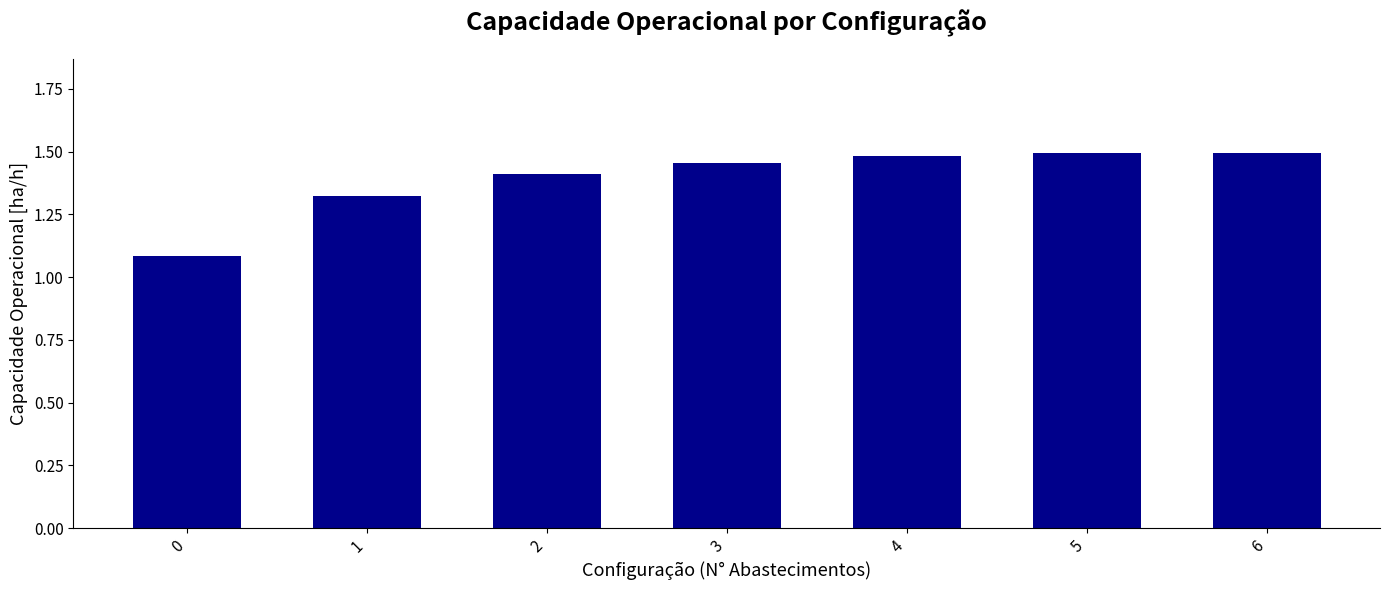

What is the difference between the maximum and second lowest values?

0.2